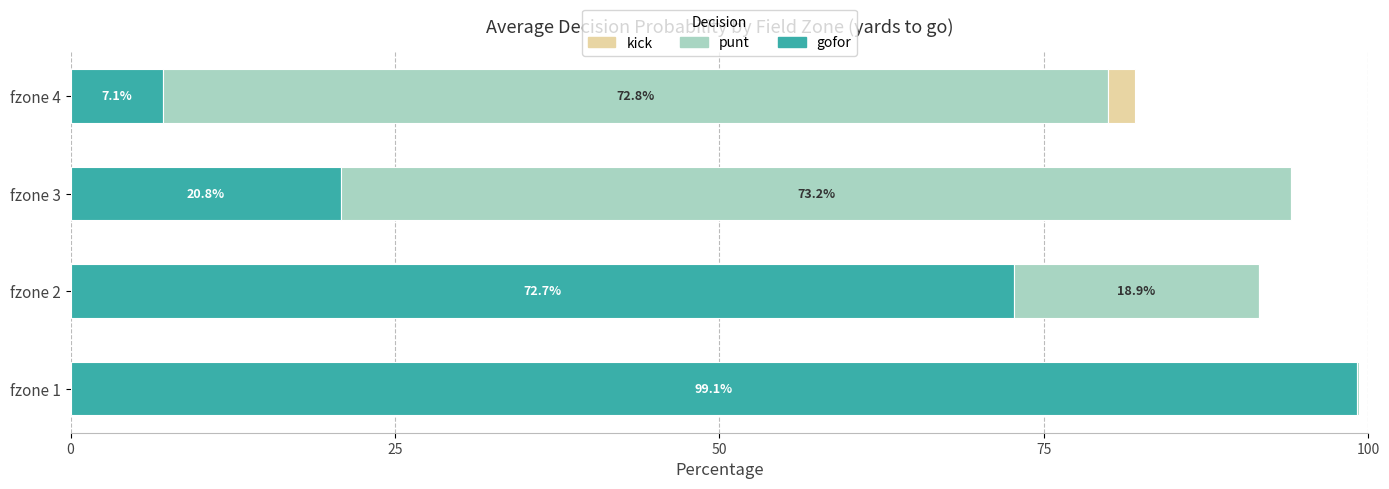

At which label is gofor closest to 53?

fzone 2